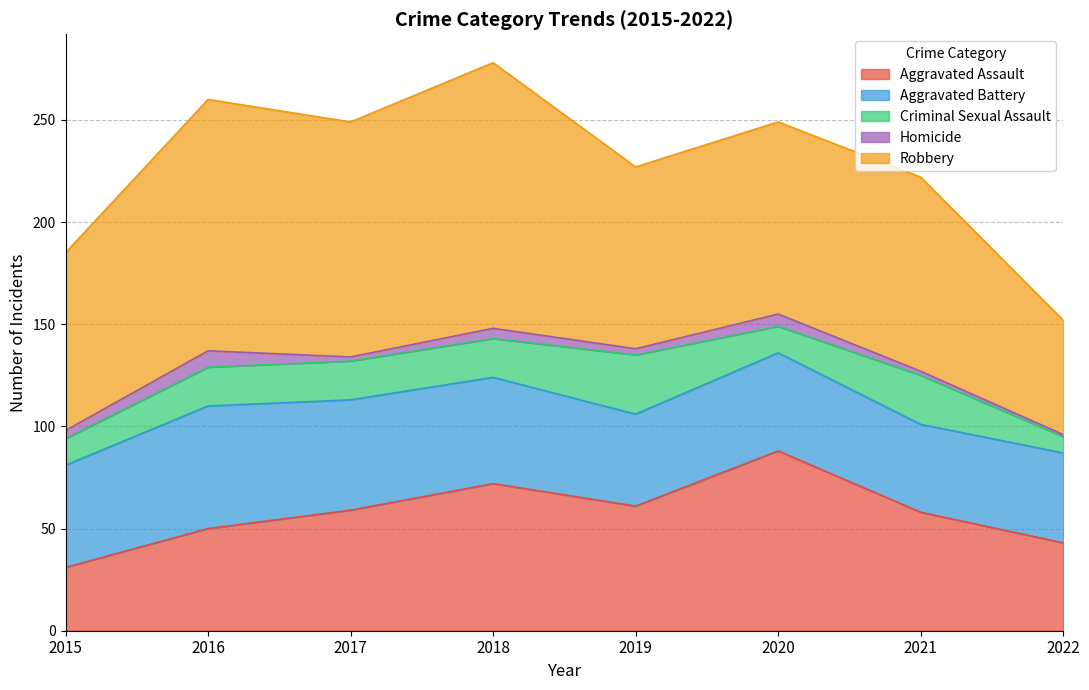

Rank the categories by Criminal Sexual Assault value from lowest to highest.

2022, 2015, 2020, 2016, 2017, 2018, 2021, 2019